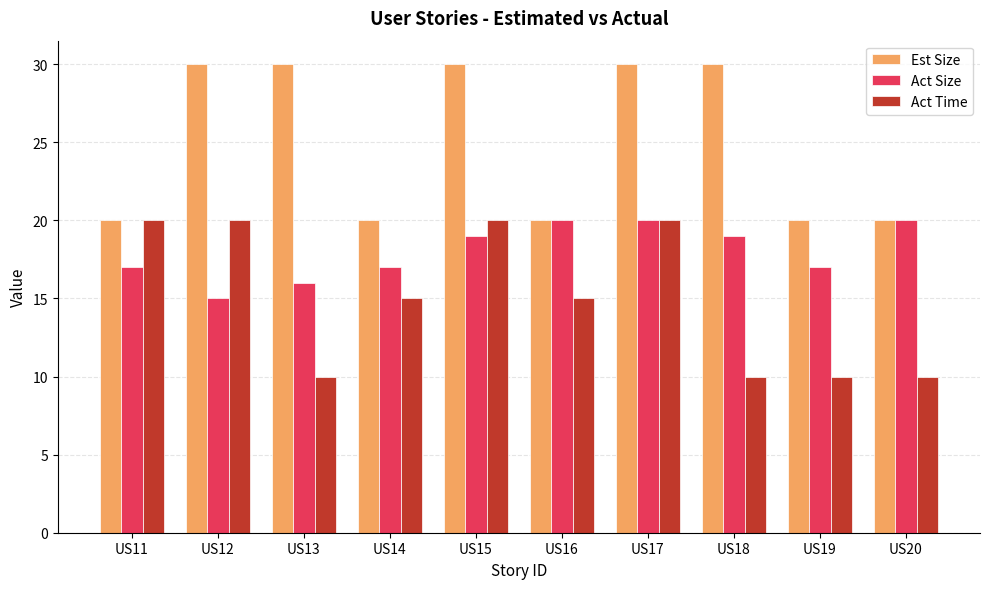

Reading right to left, transcribe all the data shown in this chart.

Est Size: 20	20	30	30	20	30	20	30	30	20
Act Size: 20	17	19	20	20	19	17	16	15	17
Act Time: 10	10	10	20	15	20	15	10	20	20